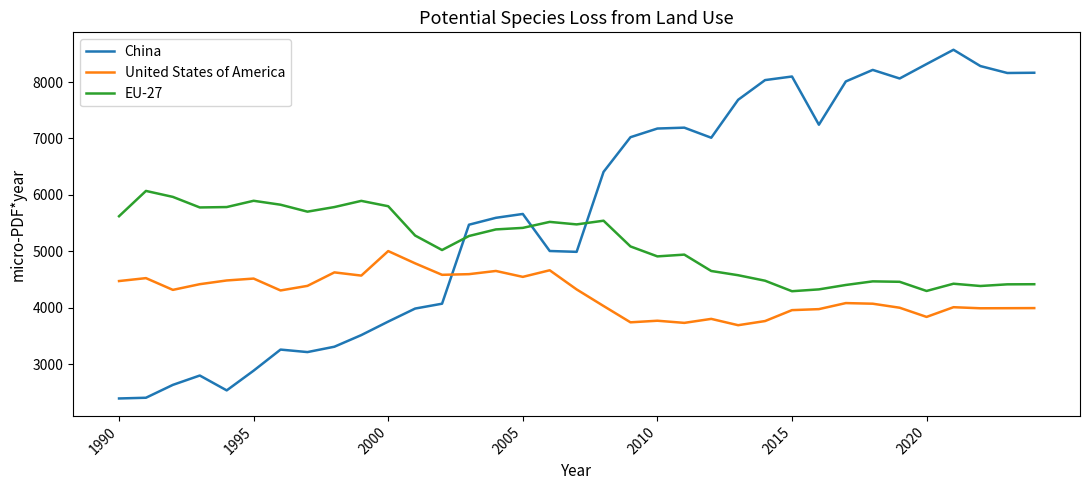

What is the difference between the maximum and minimum values in the China series?

6181.6